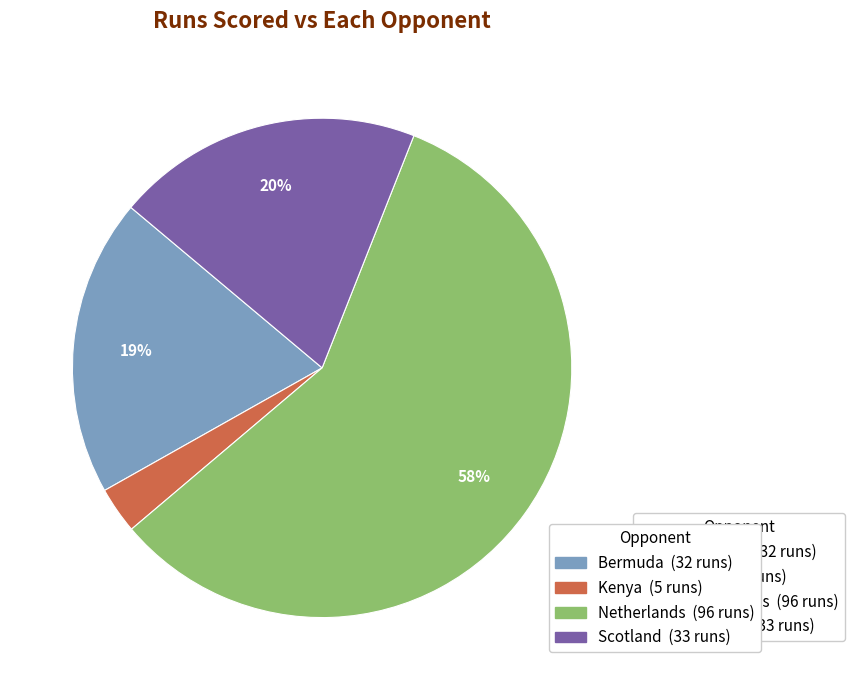

Is there any slice that represents more than half of the pie?

Yes